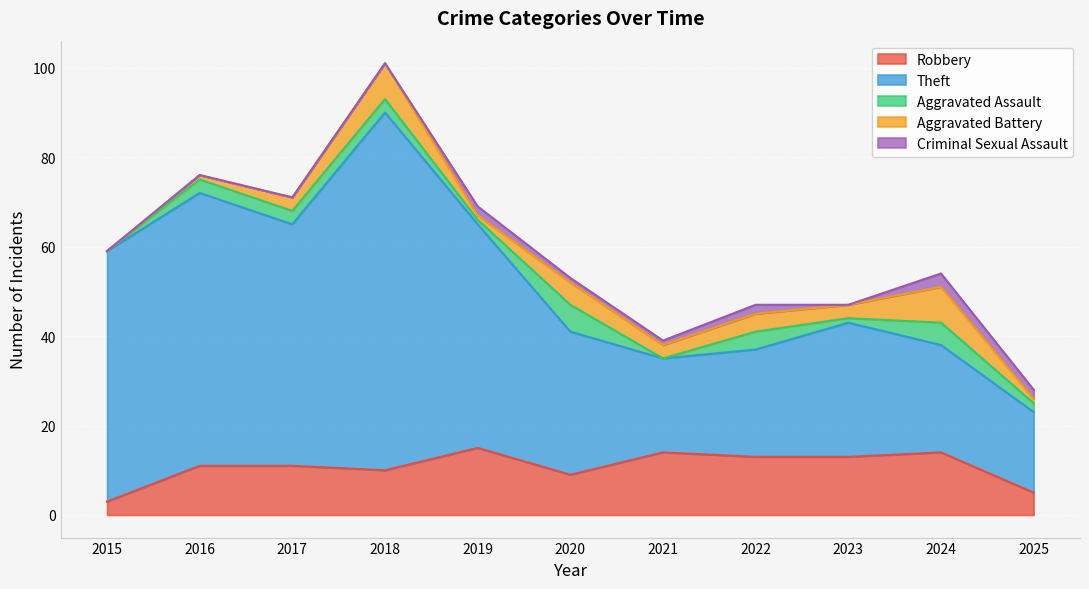

What is the value of the Theft point at the 11th from the left?

18